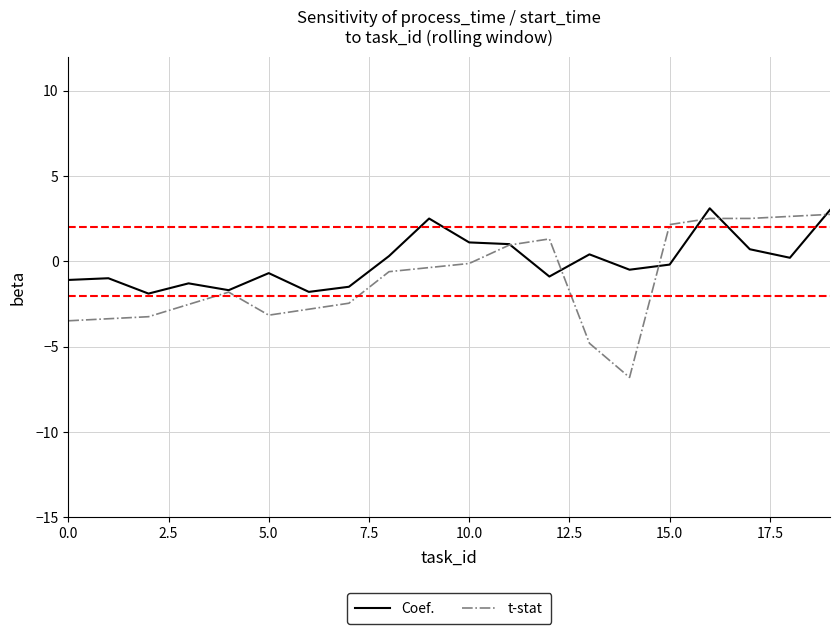

Which series has the largest total across all categories?

Coef.